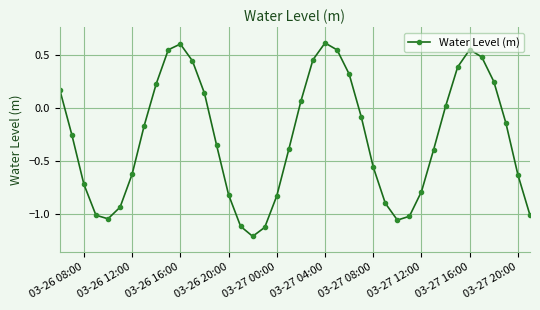

What is the sum of all values?

-11.4